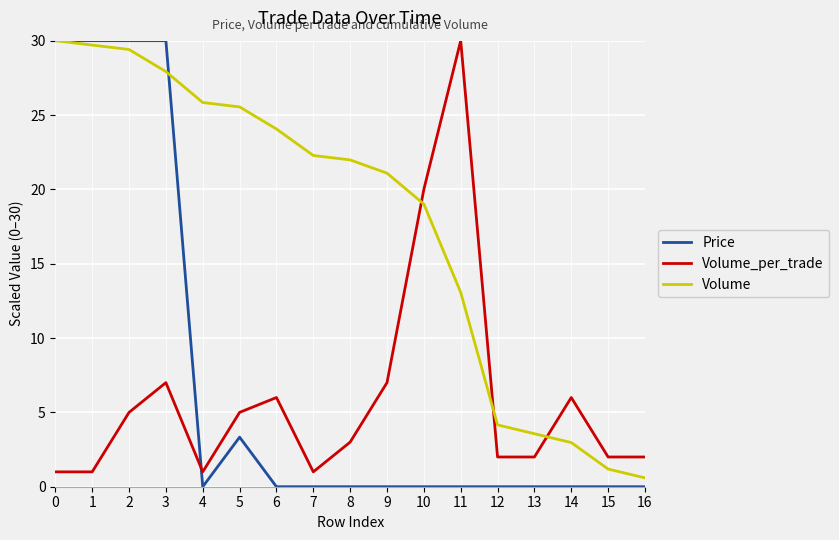

Which series has the largest total across all categories?

Volume